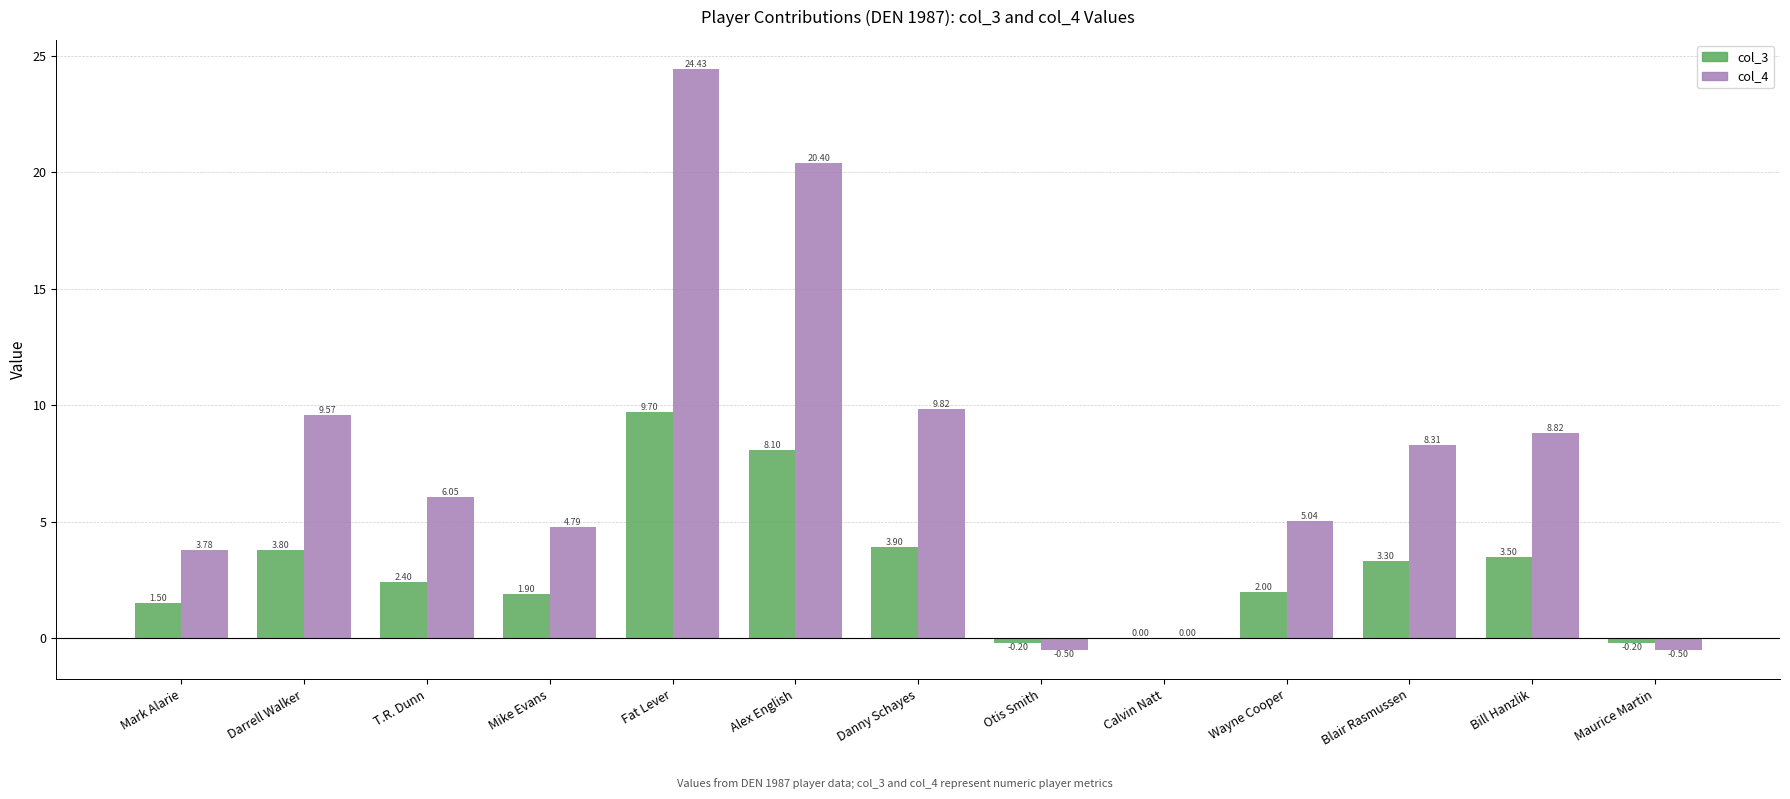

At which label does col_3 first exceed 2?

Darrell Walker